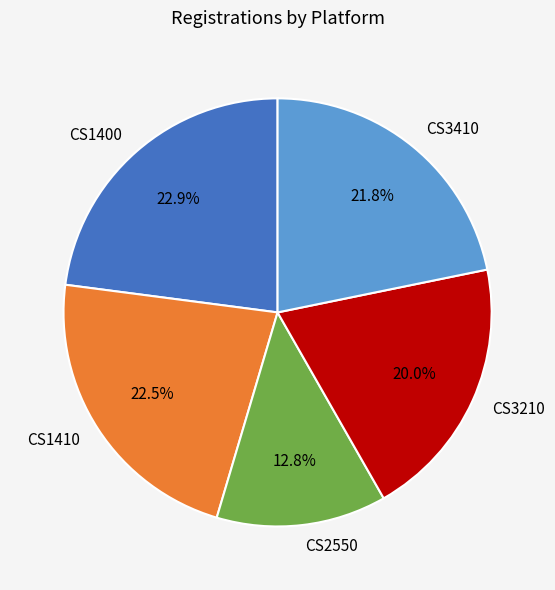

Approximately how many times larger is the value at CS2550 compared to CS3210?

0.6